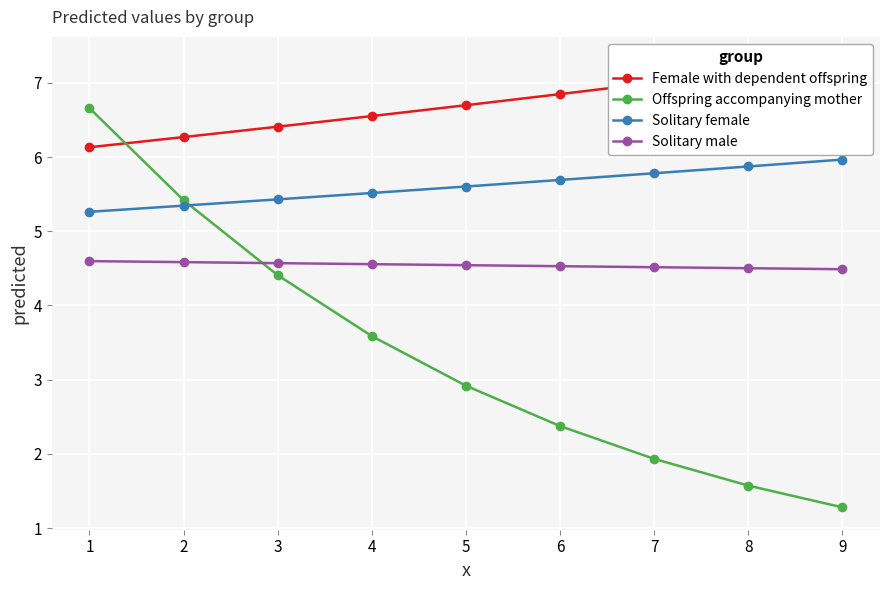

True or false: Solitary male and Solitary female intersect in this chart.

False